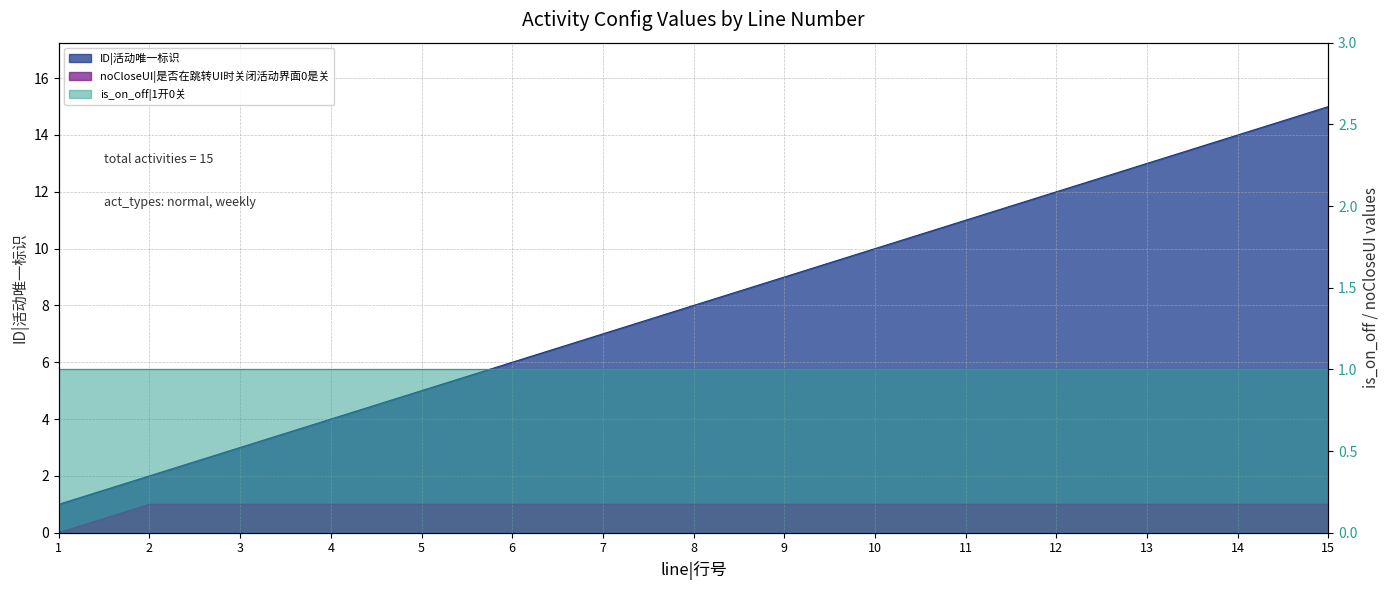

Which category has the lowest value in the noCloseUI series?

1